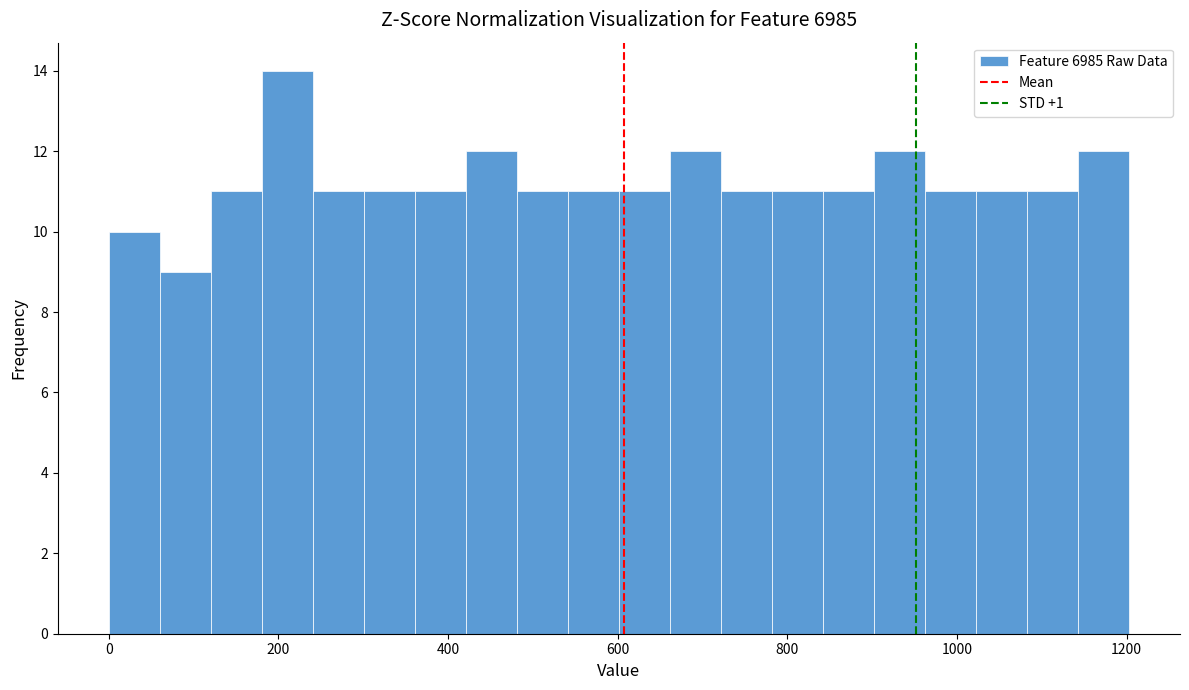

Read against the x-axis, roughly where is the centre of the tallest bar?

220